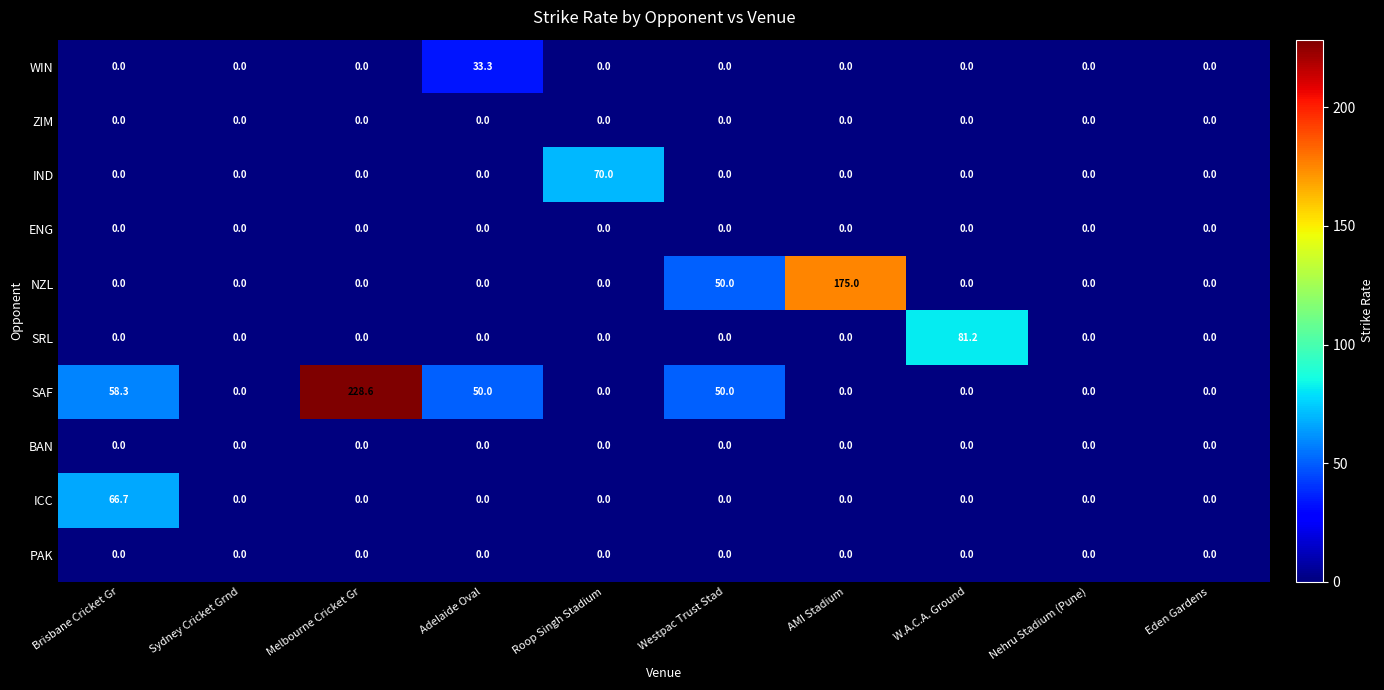

At how many categories does at least one series exceed 225?

1